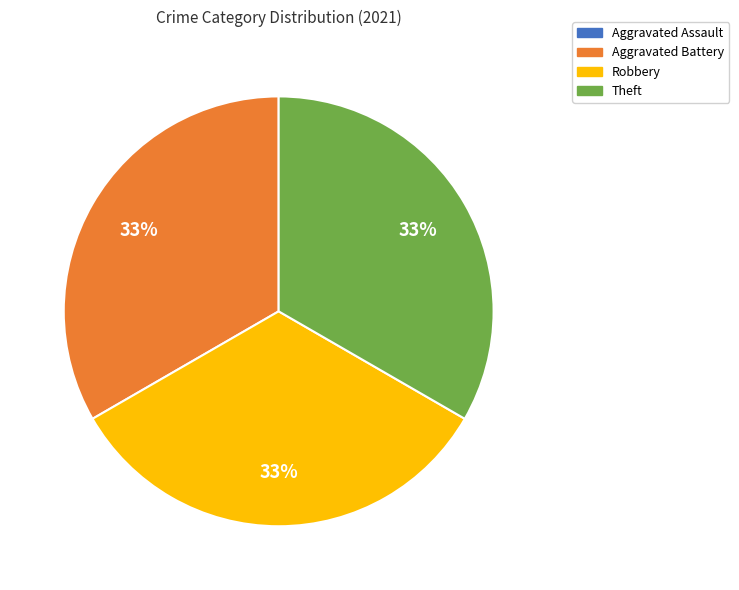

To the nearest percent, what portion does Robbery represent?

33%